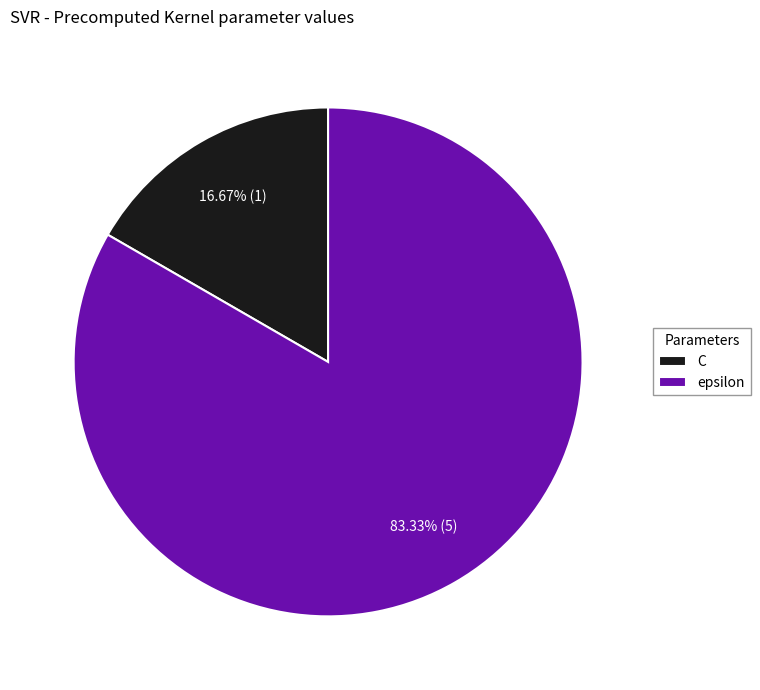

To the nearest percent, what percentage of the pie is C?

17%